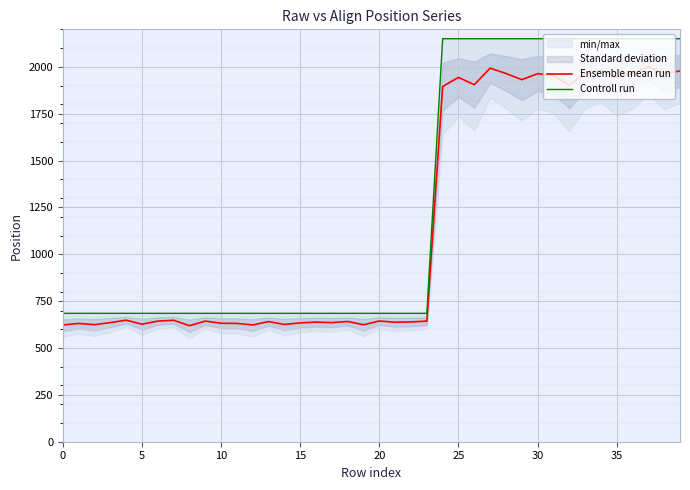

How many values in the Controll run series exceed 685?

16